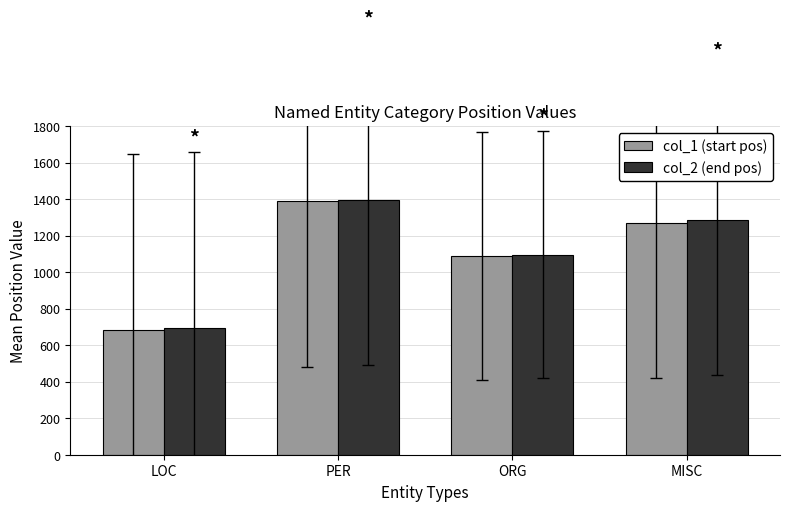

Which label corresponds to the smallest value in the chart?

LOC